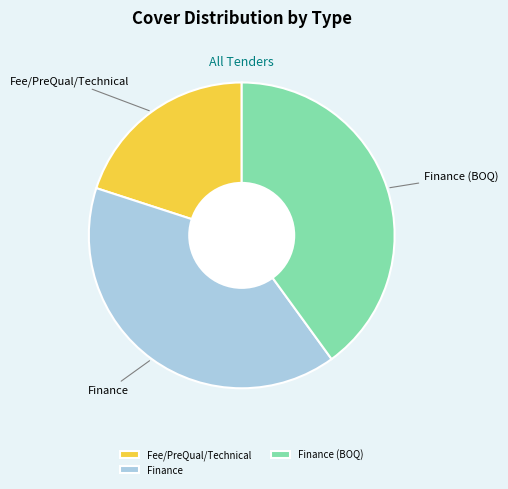

Is the sum of Finance (BOQ) and Fee/PreQual/Technical greater than half?

Yes